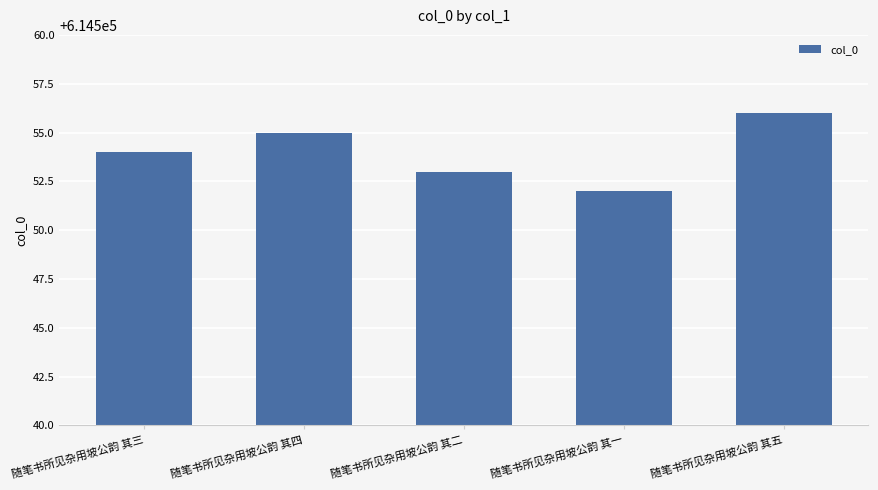

Rank the categories by value from highest to lowest.

随笔书所见杂用坡公韵 其五, 随笔书所见杂用坡公韵 其四, 随笔书所见杂用坡公韵 其三, 随笔书所见杂用坡公韵 其二, 随笔书所见杂用坡公韵 其一